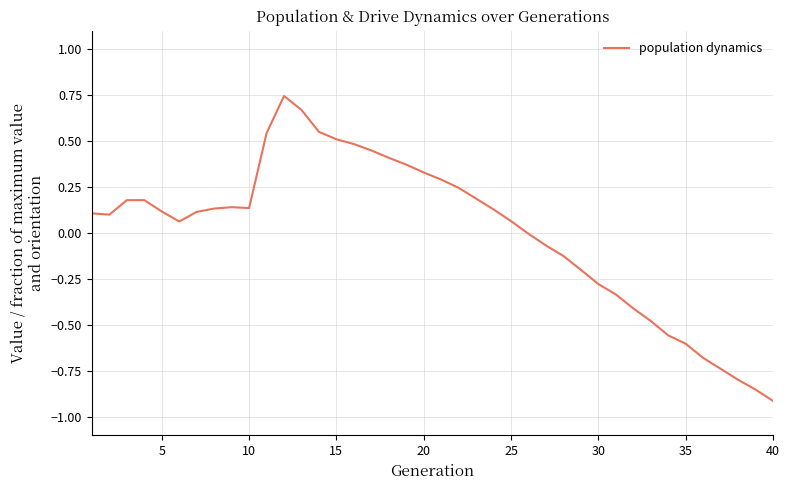

What is the difference between the maximum and minimum values?

1.7